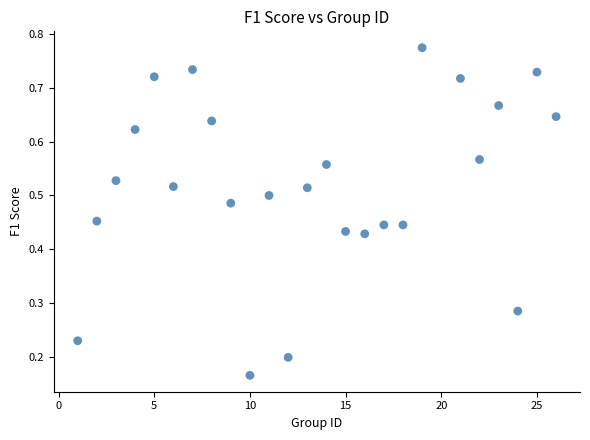

What is the range of X values (max minus min)?

25.0